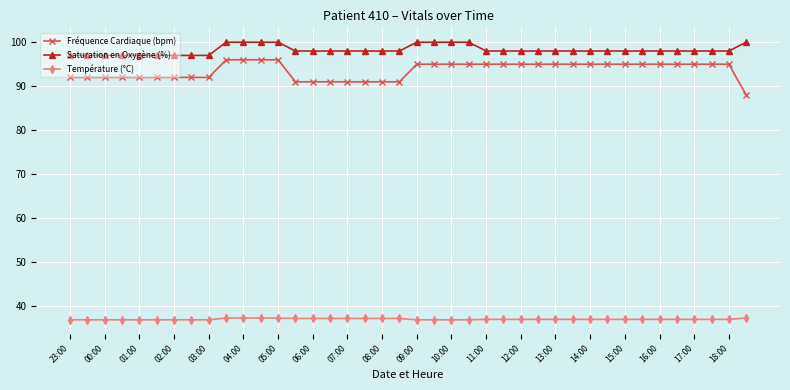

What is the difference between the second highest and second lowest values in the Saturation en Oxygène (%) series?

3.0